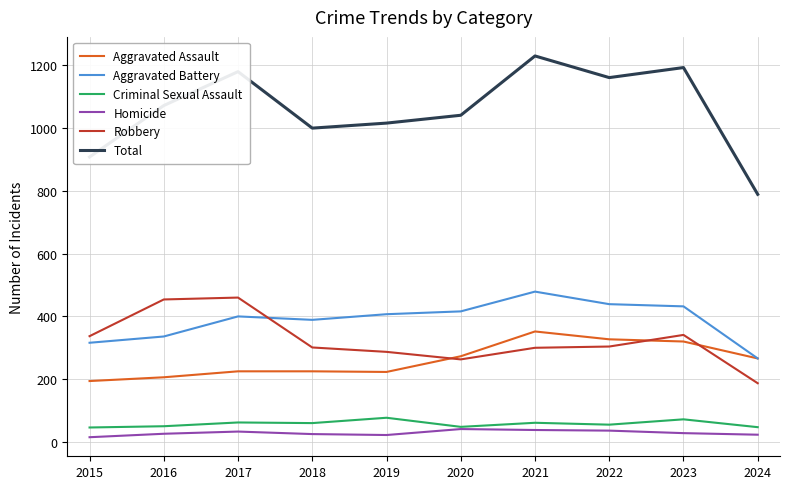

Is the value of Total at 2024 greater than the value of Homicide at 2019?

Yes